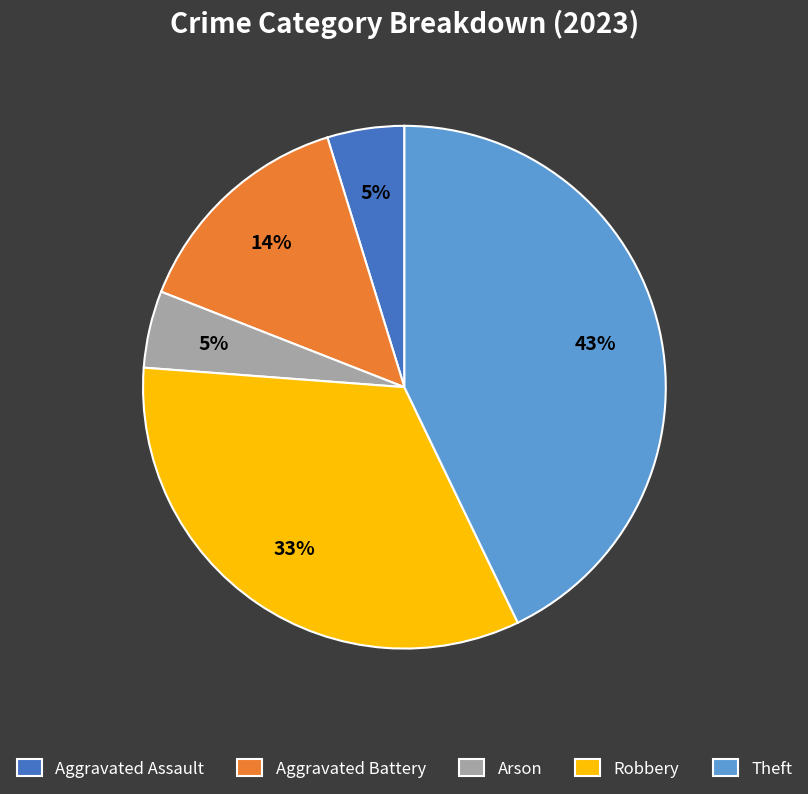

Do Aggravated Battery and Theft together represent more than half of the pie?

Yes